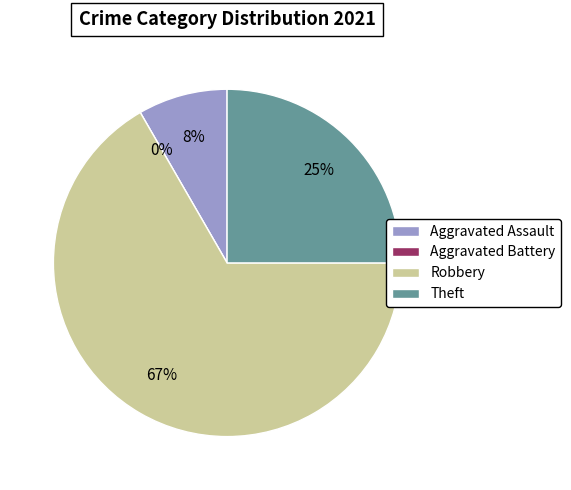

What portion of the pie excludes Robbery?

33.3%